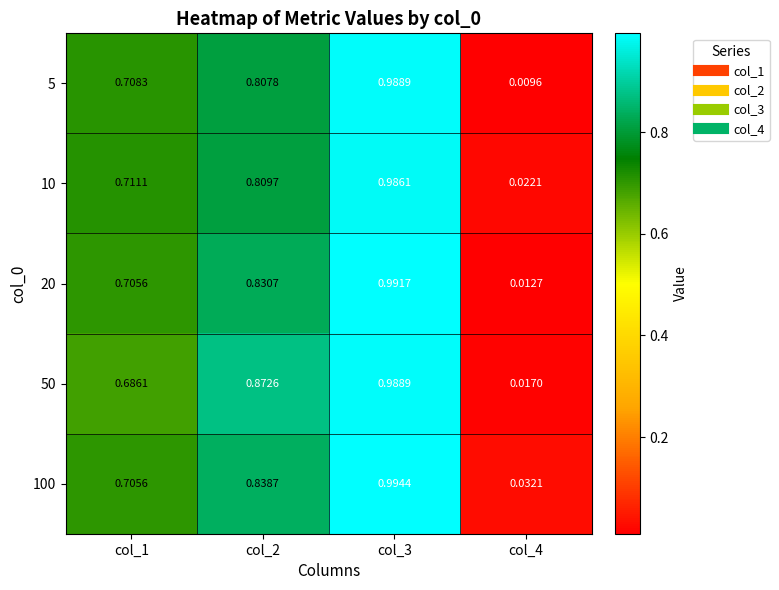

Which label corresponds to the largest value in the chart?

col_3